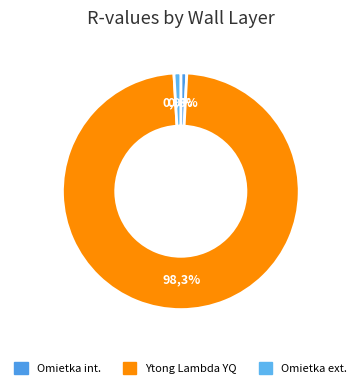

To the nearest percent, what portion does Exteriérová tepelnoizolačná omietka represent?

1%